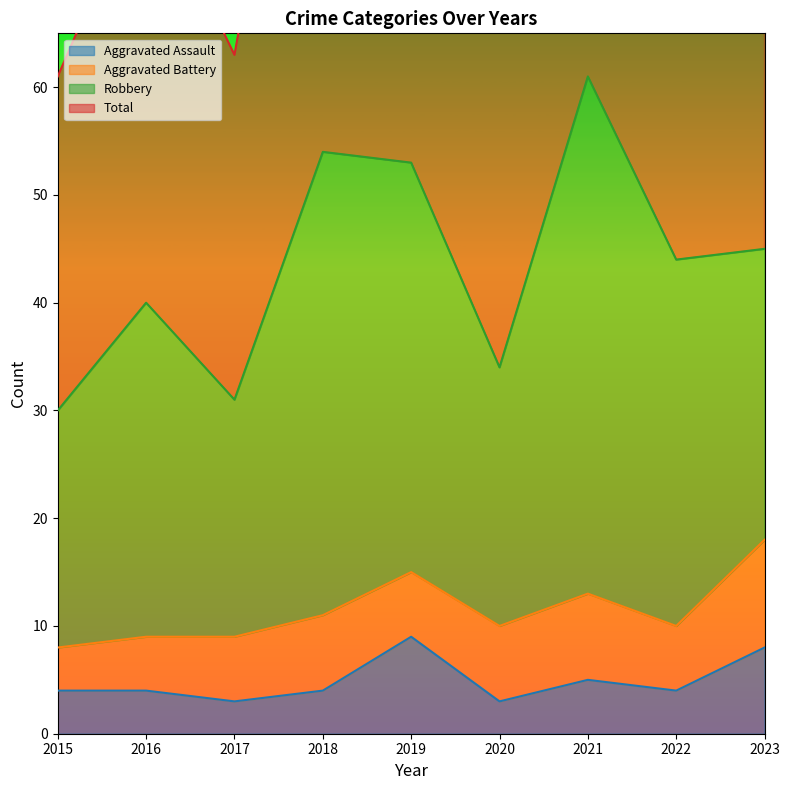

Between 2016 and 2023, which series saw the biggest shift?

Total